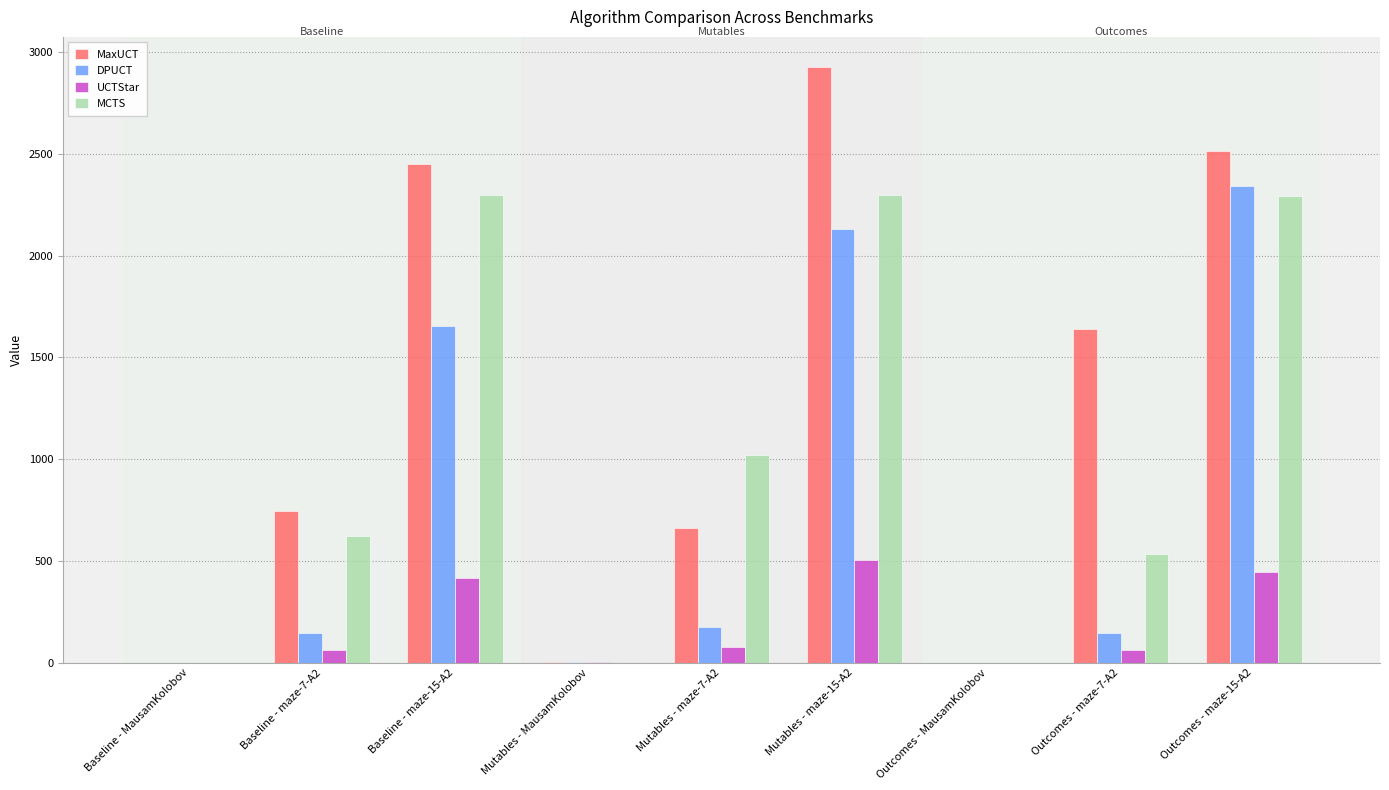

At which category is the sum across all series the highest?

Mutables - maze-15-A2